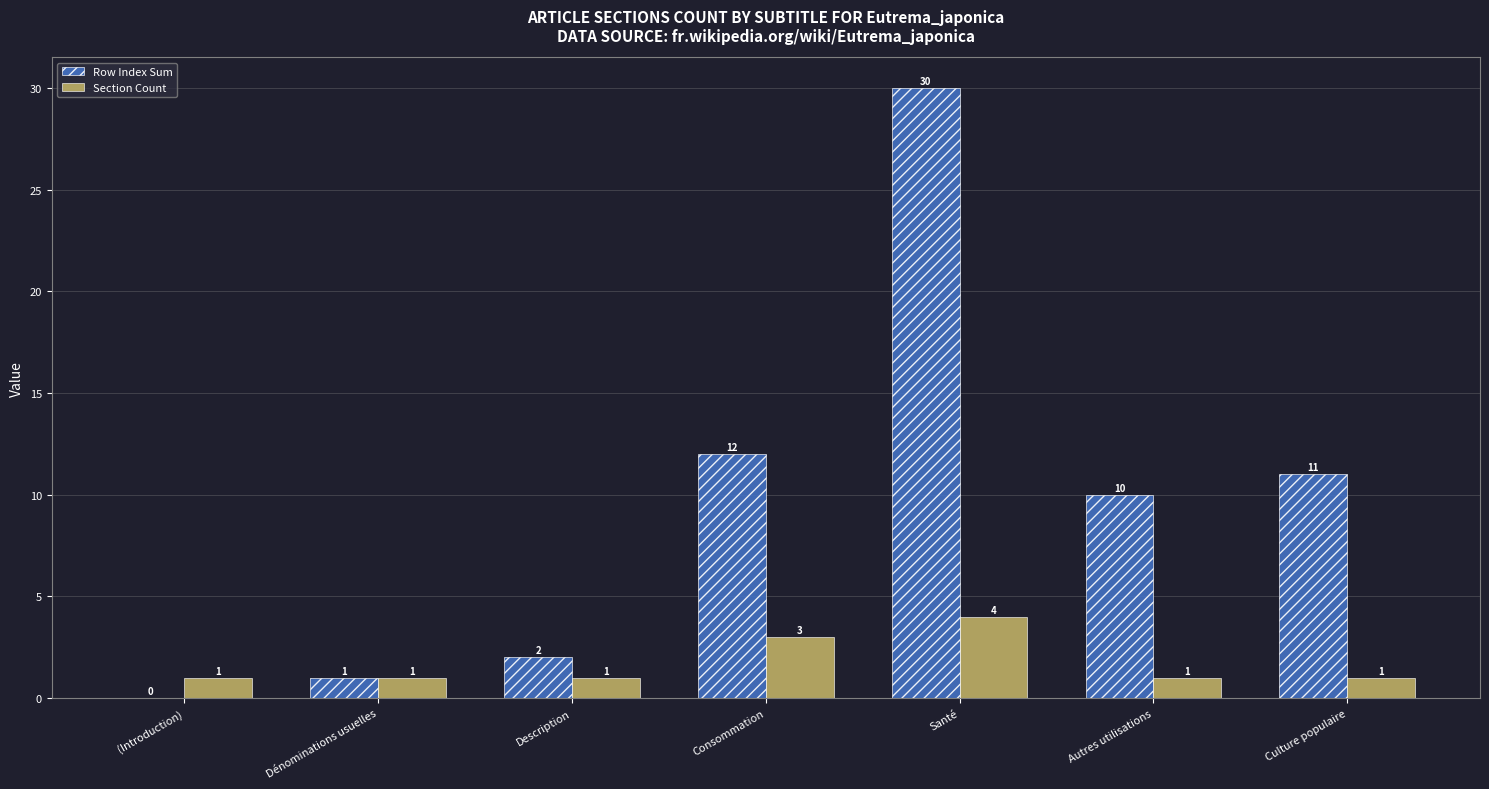

At which label is Row Index Sum closest to 15?

Consommation